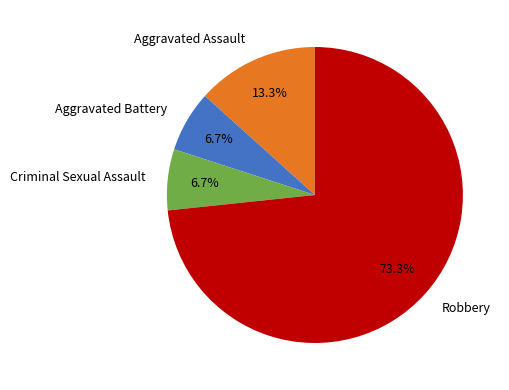

Which slice is the largest?

Robbery